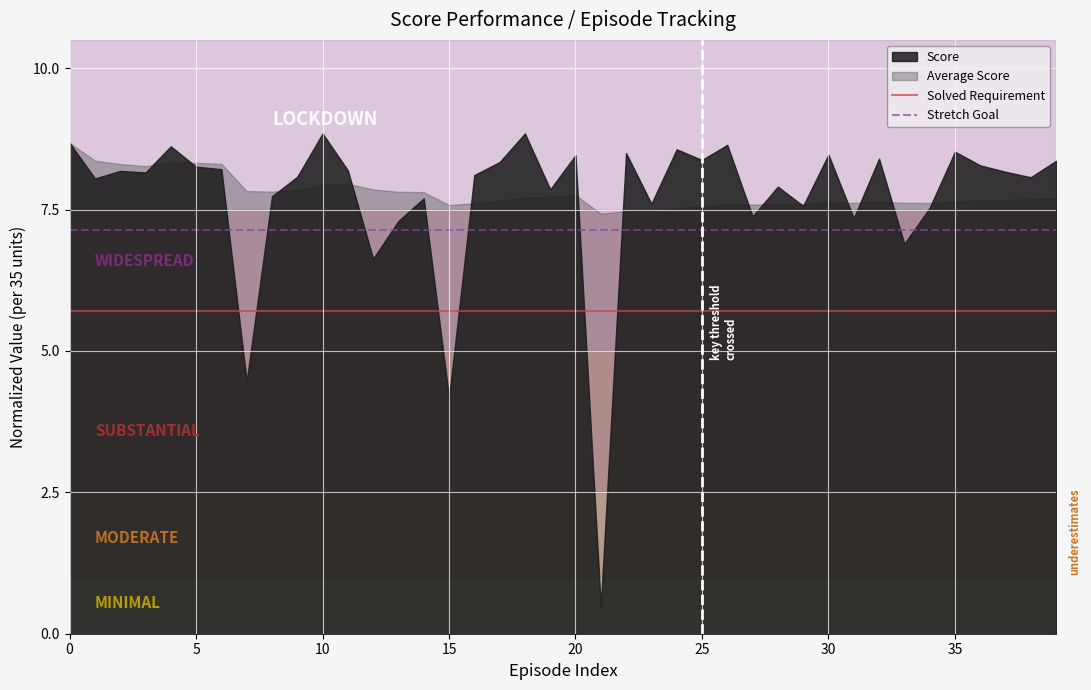

True or false: Solved Requirement and Stretch Goal intersect in this chart.

False